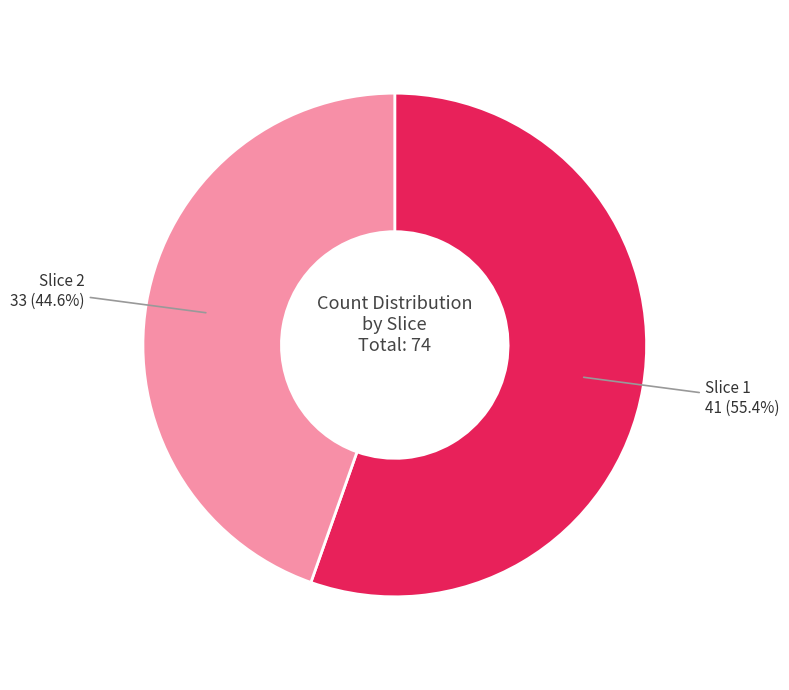

To the nearest percent, what is the difference between the largest and smallest slice percentages?

11%